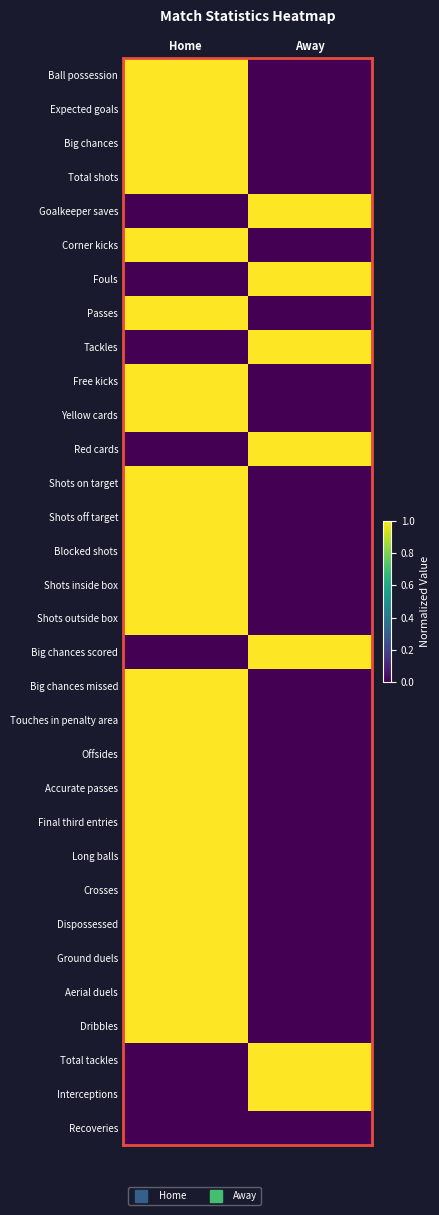

Between Home and Away, which series saw the biggest shift?

Ball possession